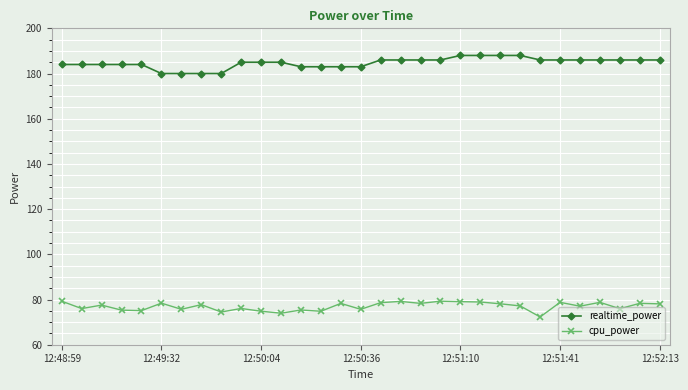

What is the value of the realtime_power point at the 21st from the left?

188.0